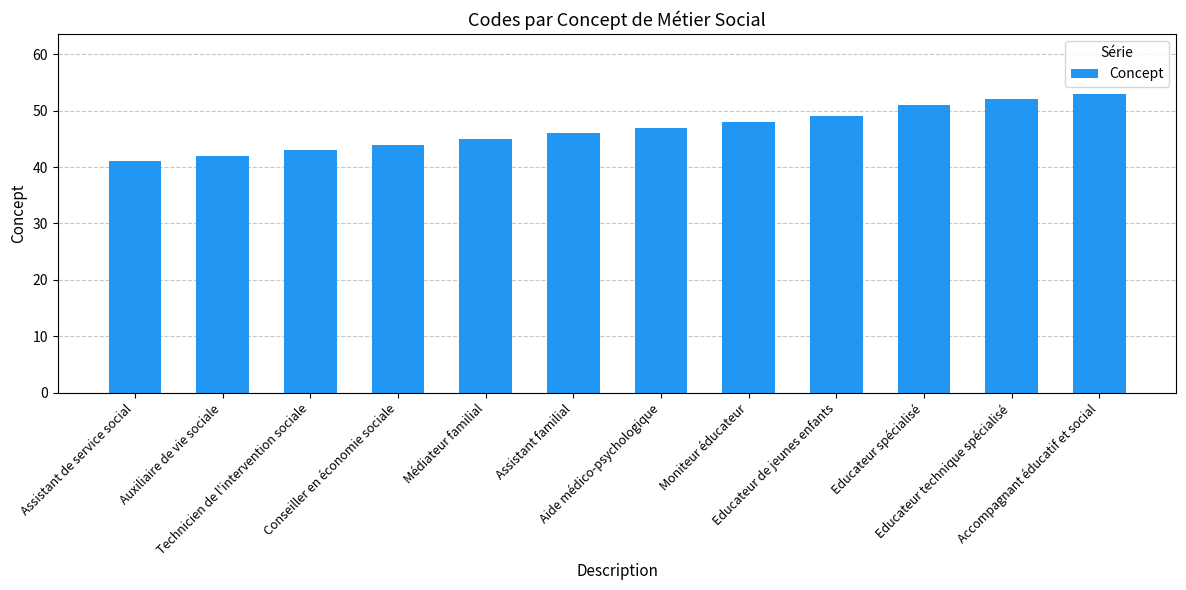

Where is the data nearest to the value 47?

Aide médico-psychologique